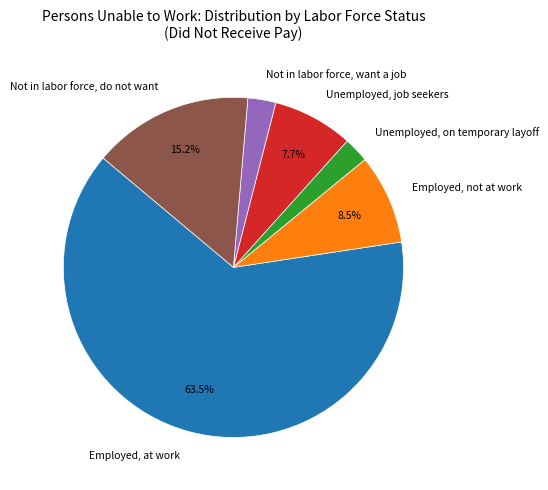

Do Unemployed, on temporary layoff and Unemployed, job seekers together represent more than half of the pie?

No